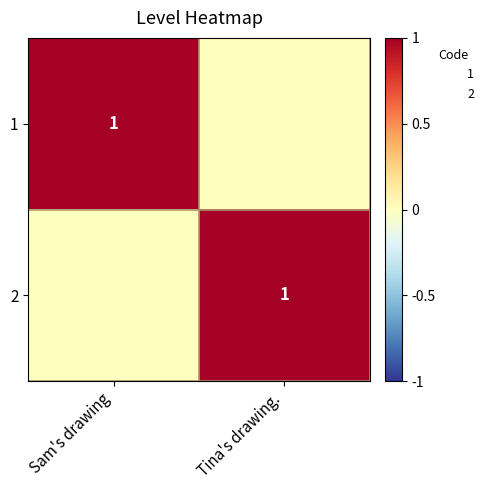

True or false: 2 has a value of 1 at Tina's drawing..

True